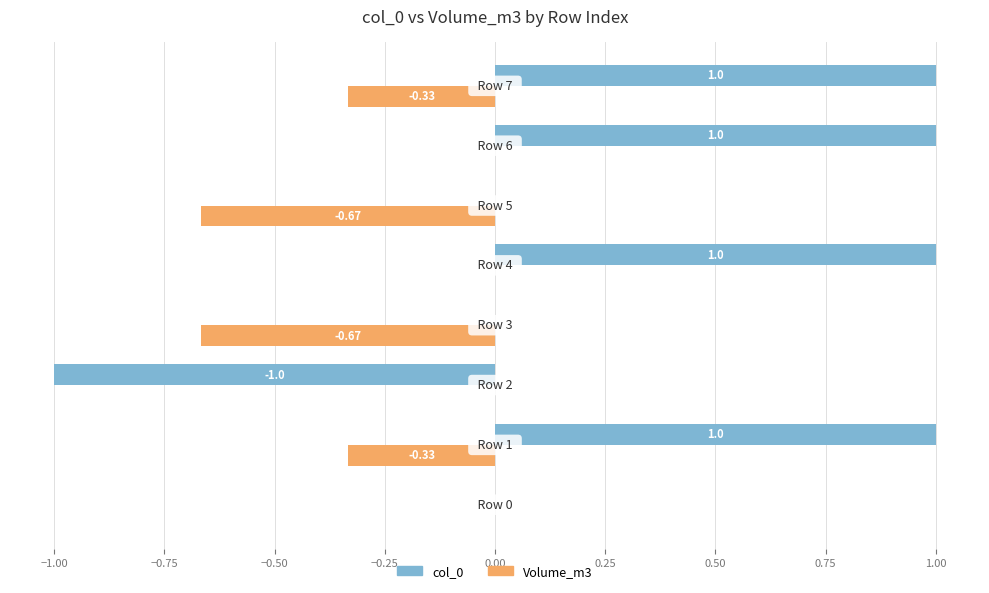

What is the sum of all Volume_m3 values?

-2.0